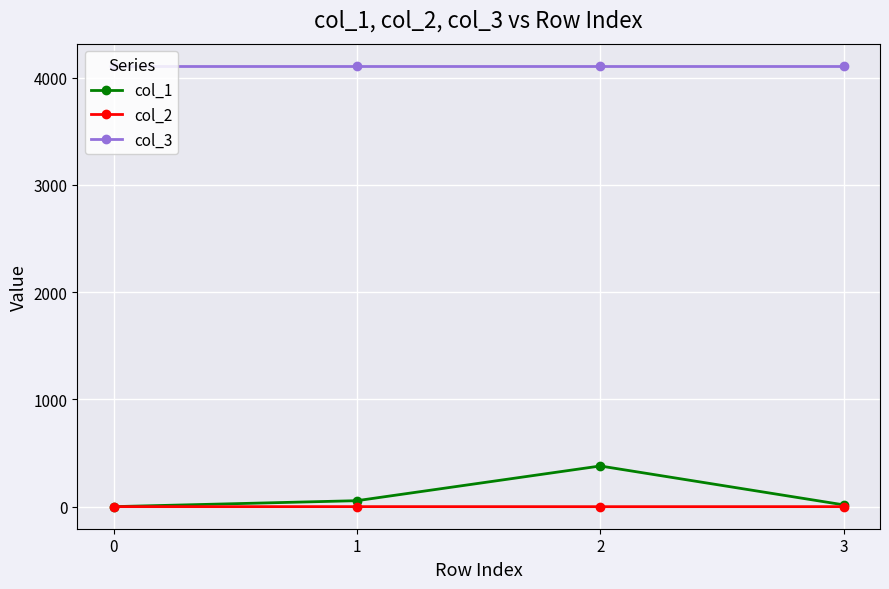

The value of col_3 at 1 is 4112.0. True or false?

True